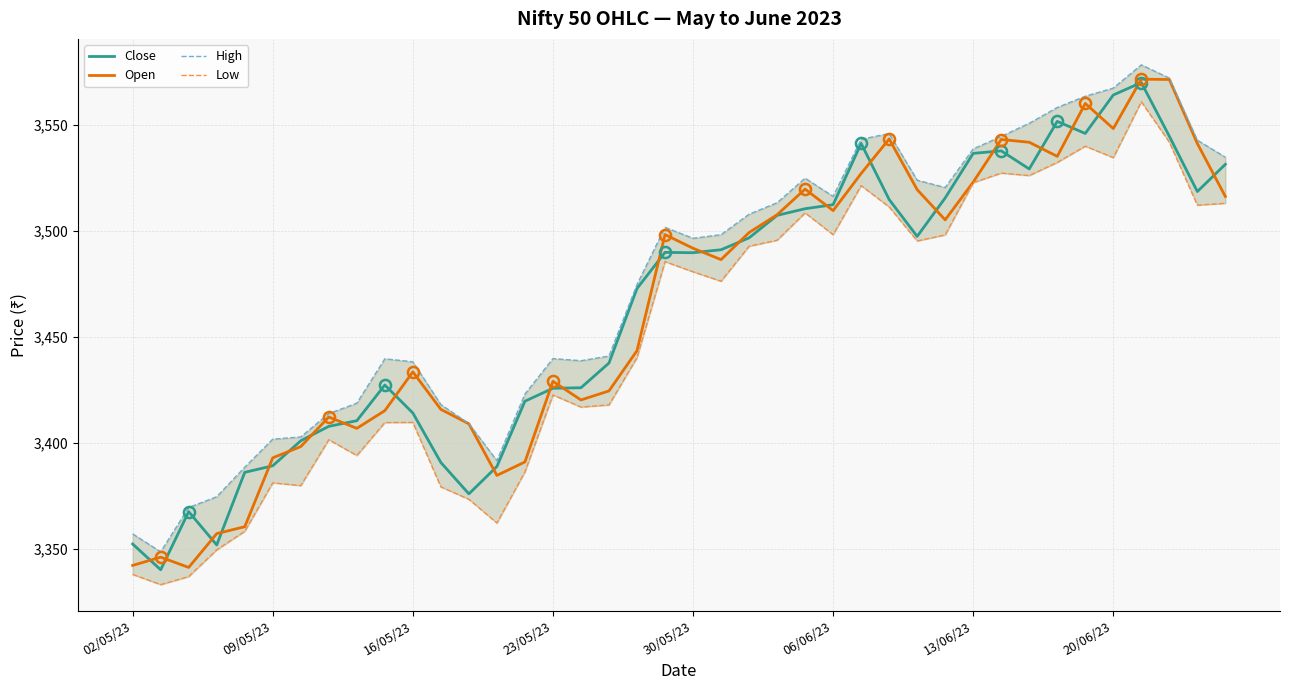

What is the value of the High point at the 9th from the left?

3418.8